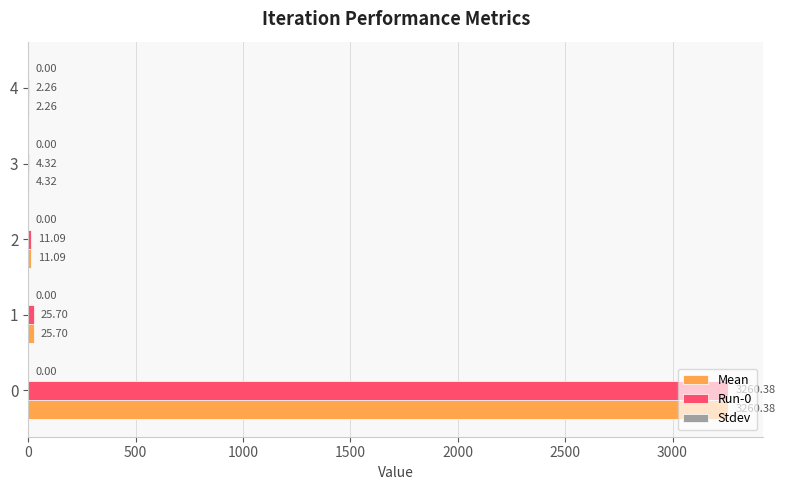

What is the sum of the Run-0 values at 1 and 3?

30.0